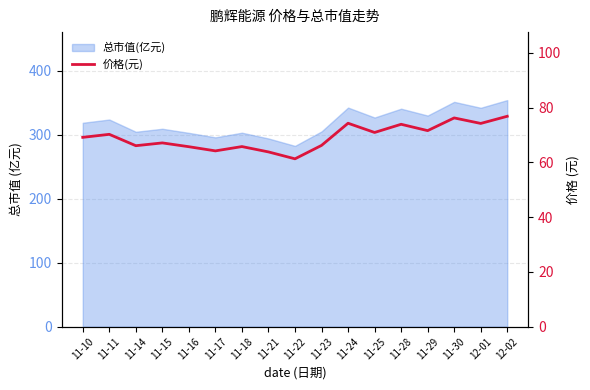

List the labels in order of value, largest first.

12-02, 11-30, 11-24, 12-01, 11-28, 11-29, 11-25, 11-11, 11-10, 11-15, 11-23, 11-14, 11-18, 11-16, 11-17, 11-21, 11-22